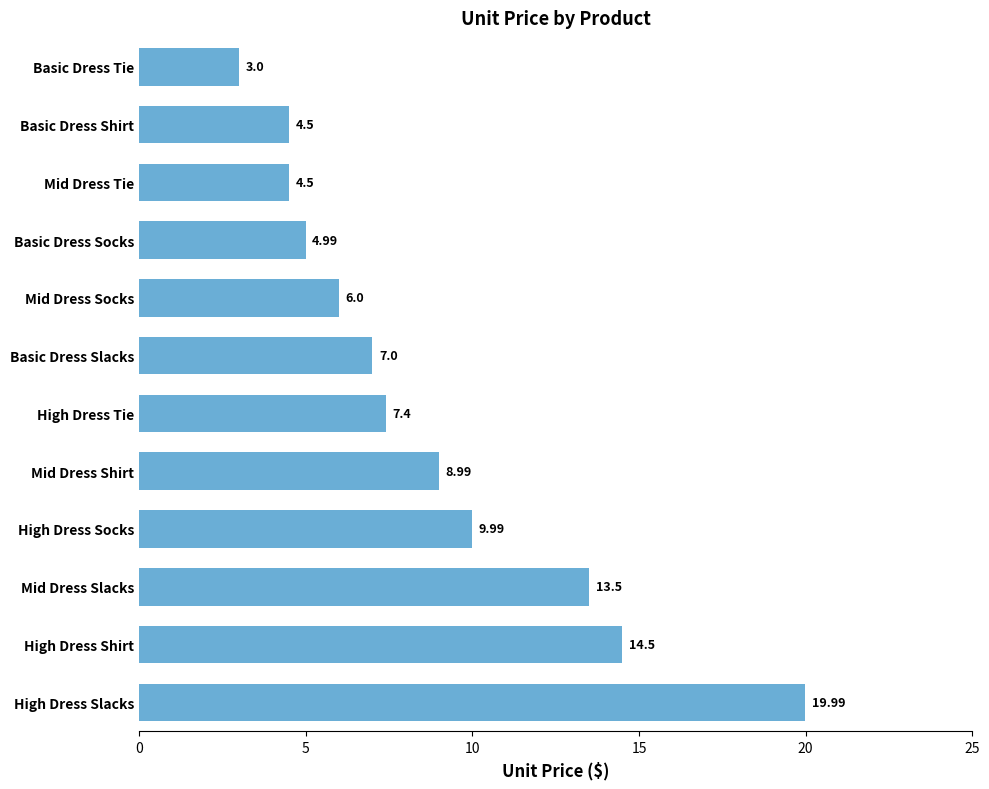

What is the sum of all values?

104.4